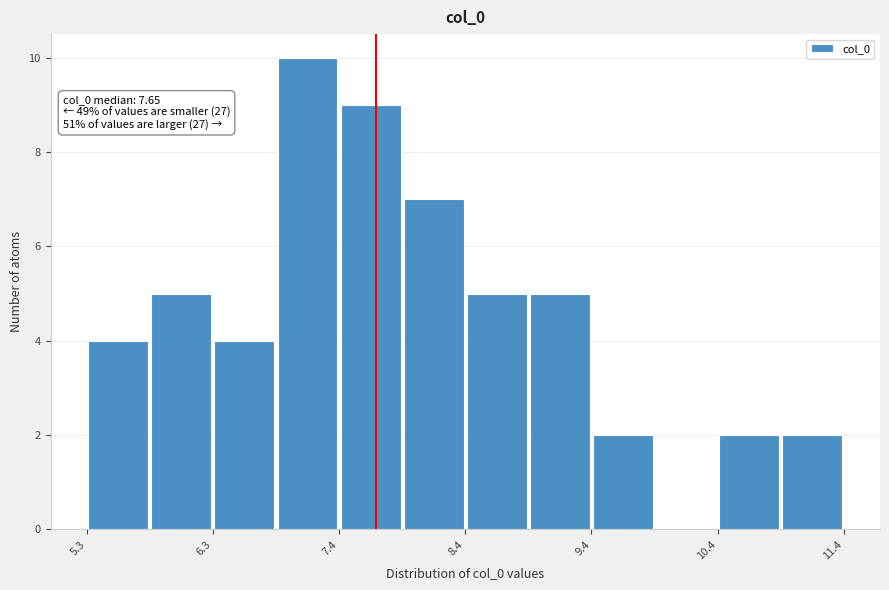

Read against the x-axis, roughly where is the centre of the tallest bar?

7.0